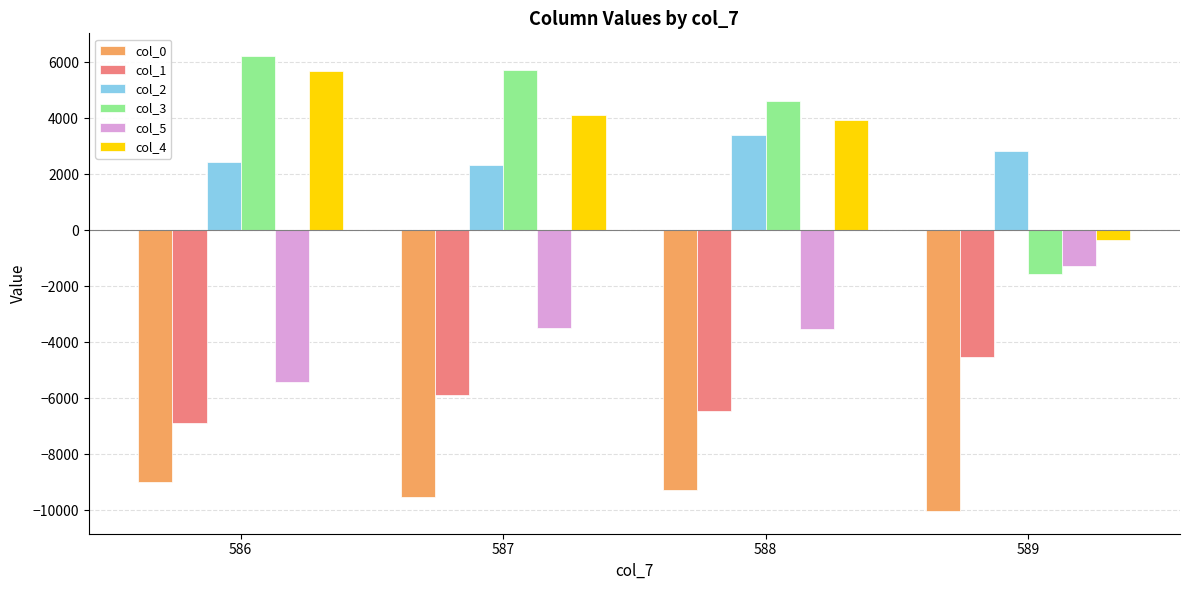

What is the sum of all col_1 values?

-23748